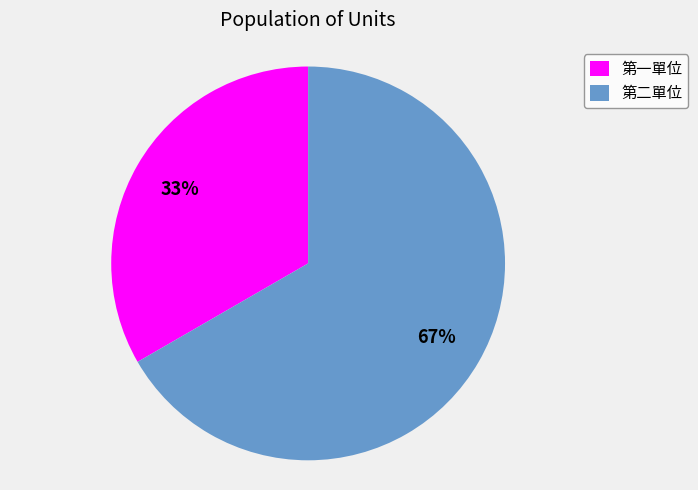

Between 第一單位 and 第二單位, which is larger?

第二單位